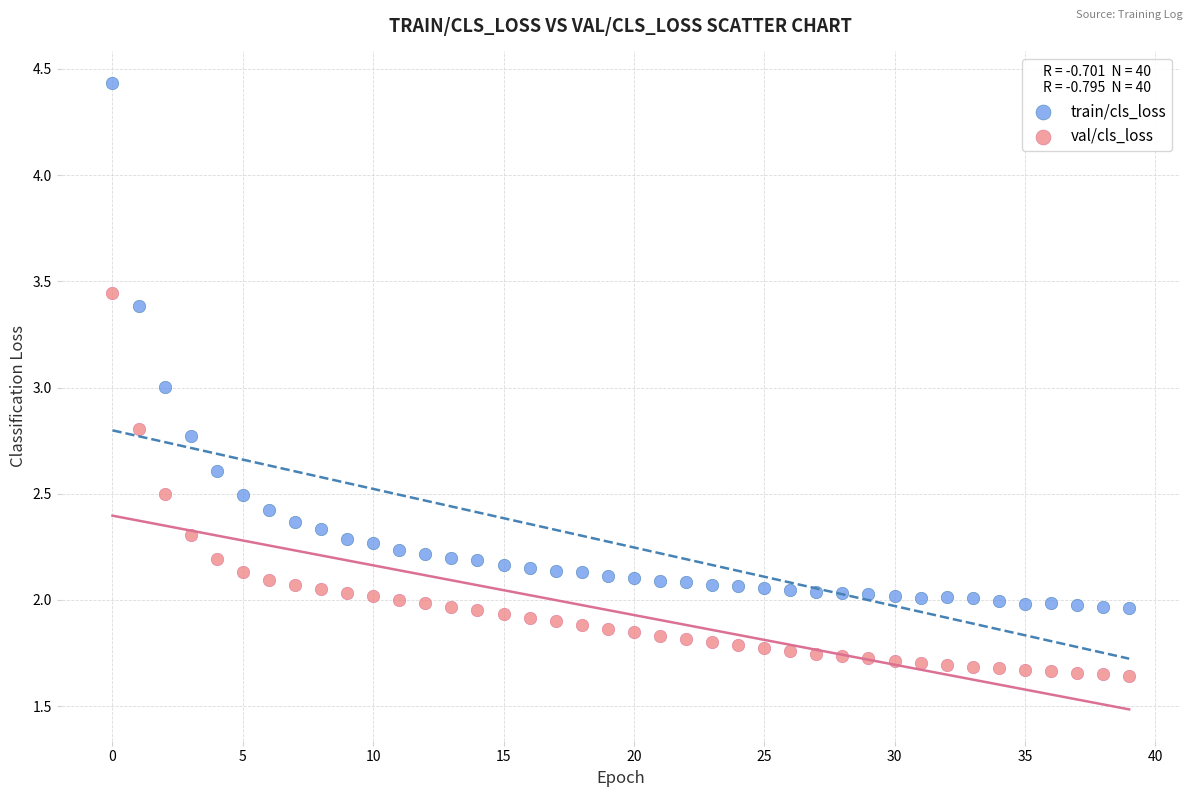

Which series reaches the minimum Y coordinate?

val/cls_loss